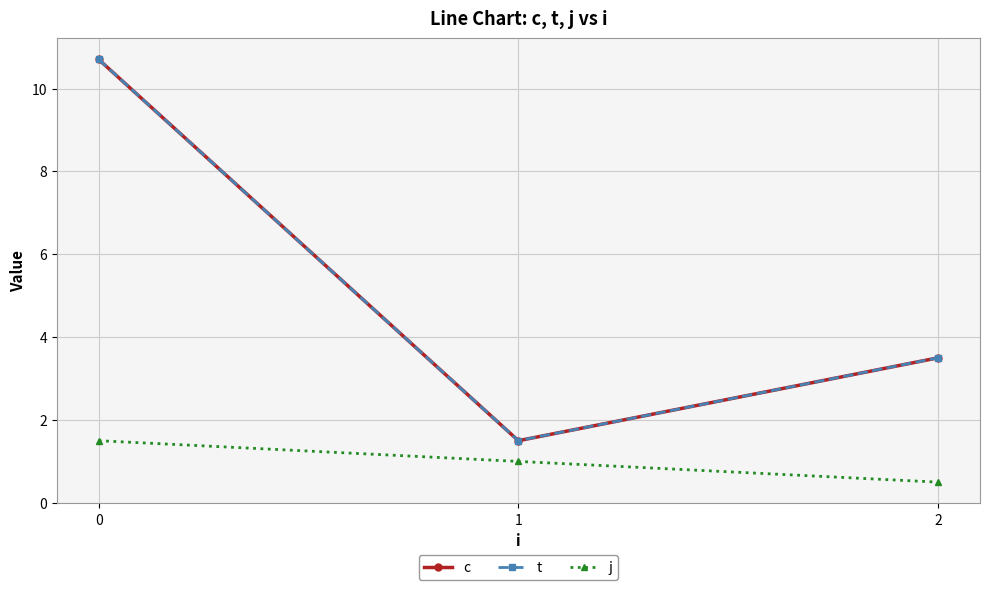

Is this an area chart (filled region under the line)?

No